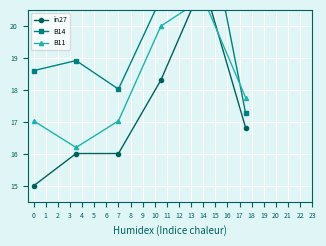

What are all the series names shown in the legend?

in27, B14, B11